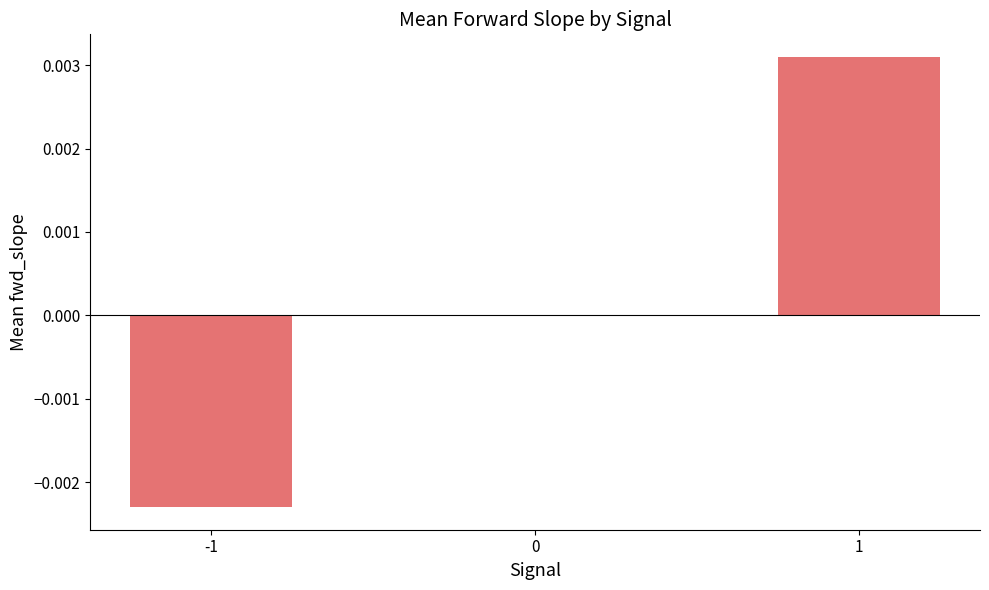

Count the number of data series in this chart.

1